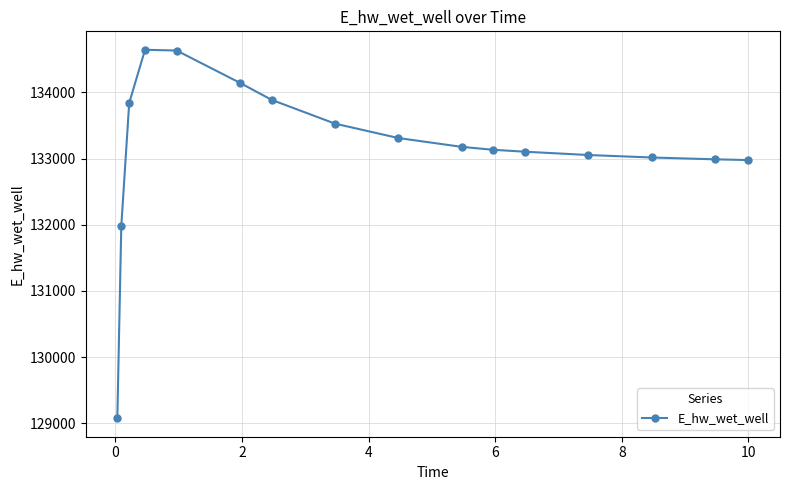

What is the value of the 7th point from the left?

133886.9